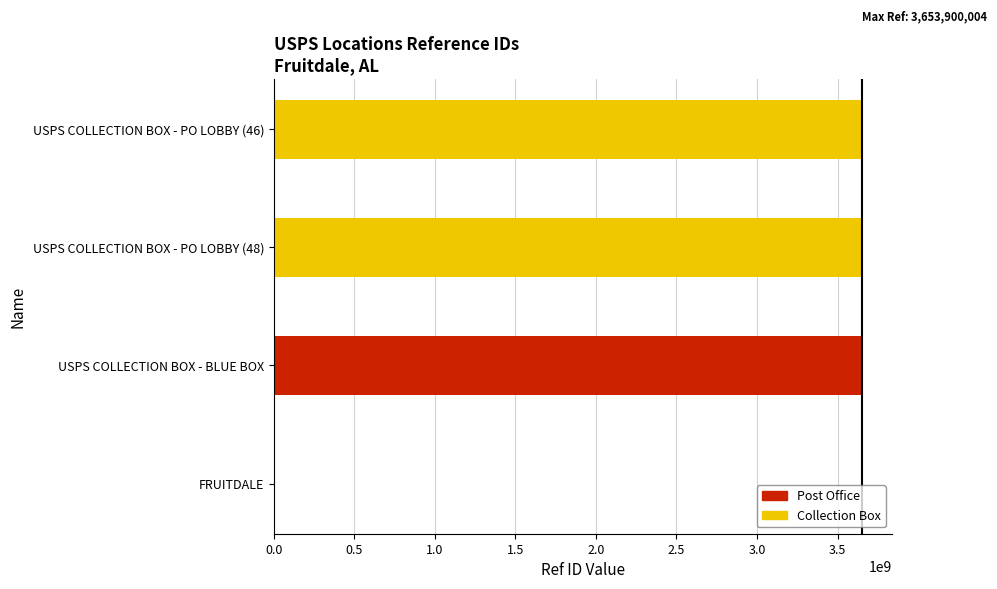

The value at USPS COLLECTION BOX - BLUE BOX is 1071436704. True or false?

False